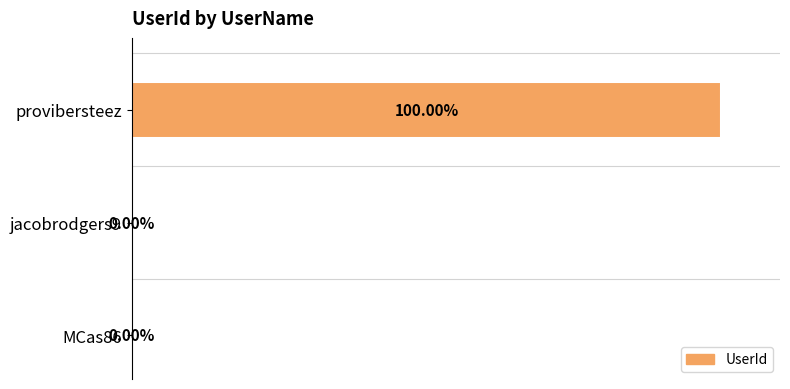

At which category does the chart reach its peak across all series?

provibersteez